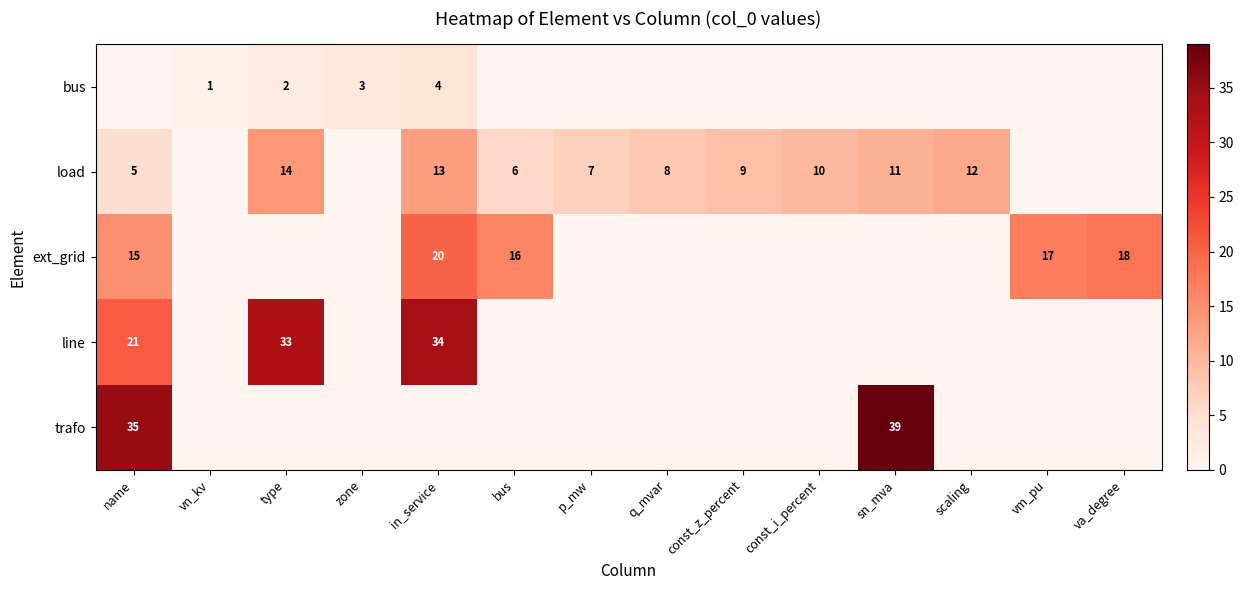

Is it true that bus equals 6 at in_service?

False